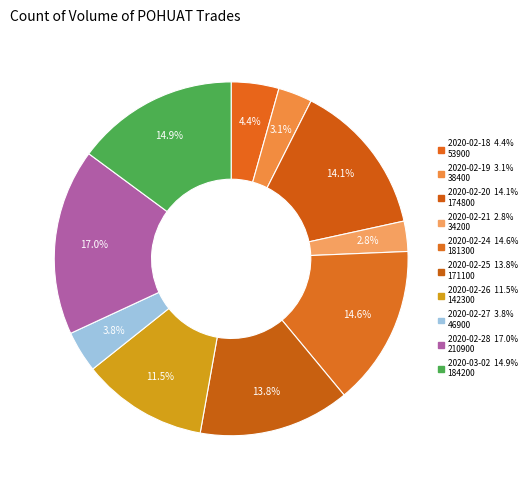

Which category has the smallest portion of the pie?

2020-02-21